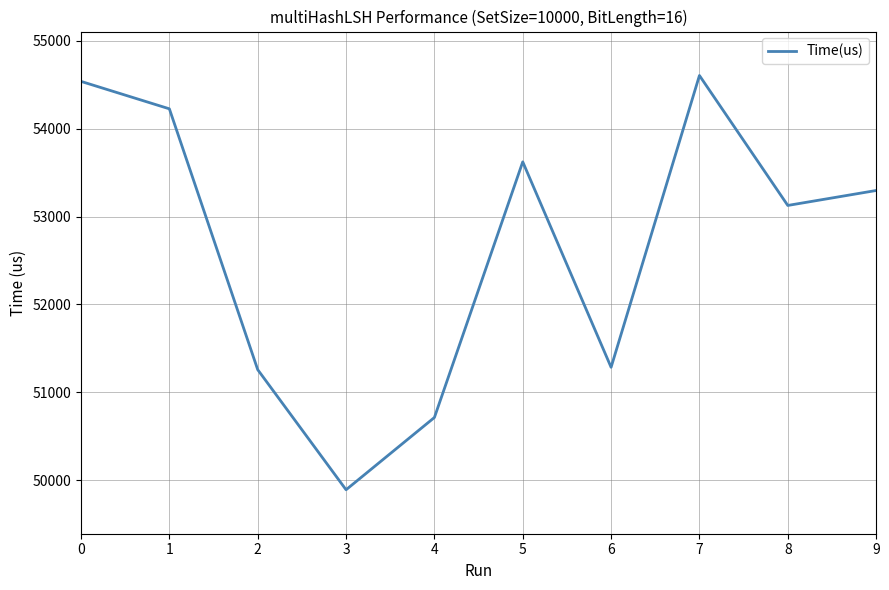

At which category does the chart reach its peak across all series?

7